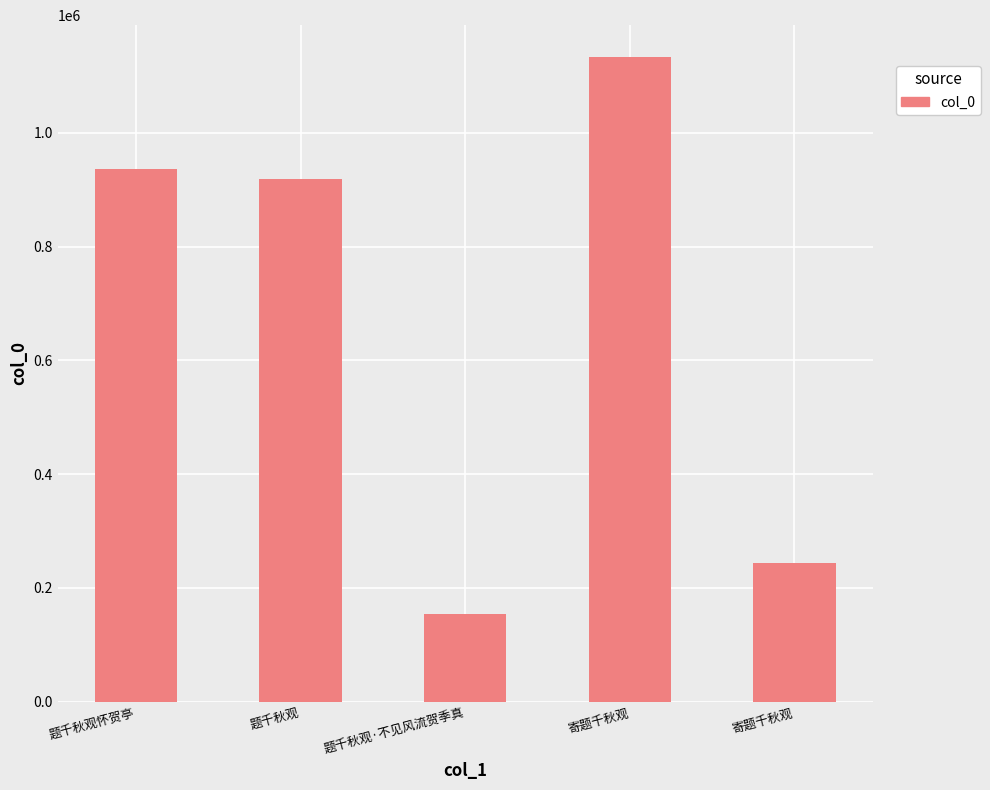

Which label corresponds to the largest value in the chart?

寄题千秋观